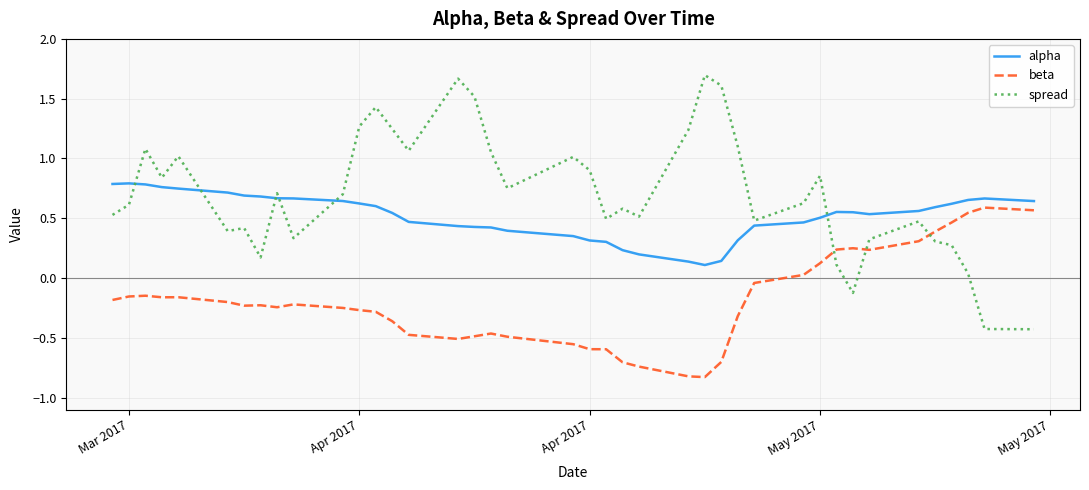

What is the difference between the maximum and minimum values in the beta series?

1.4